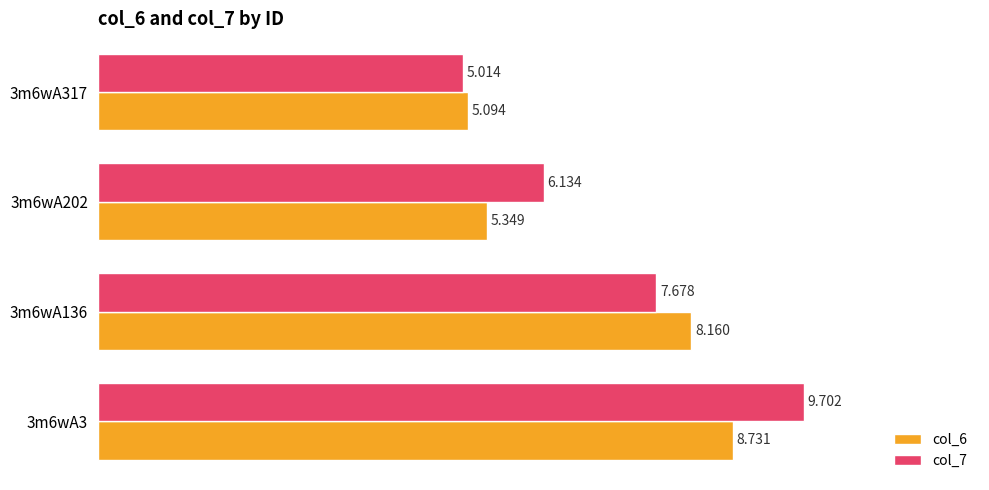

Is the value of col_6 at 3m6wA3 greater than the value of col_7 at 3m6wA3?

No